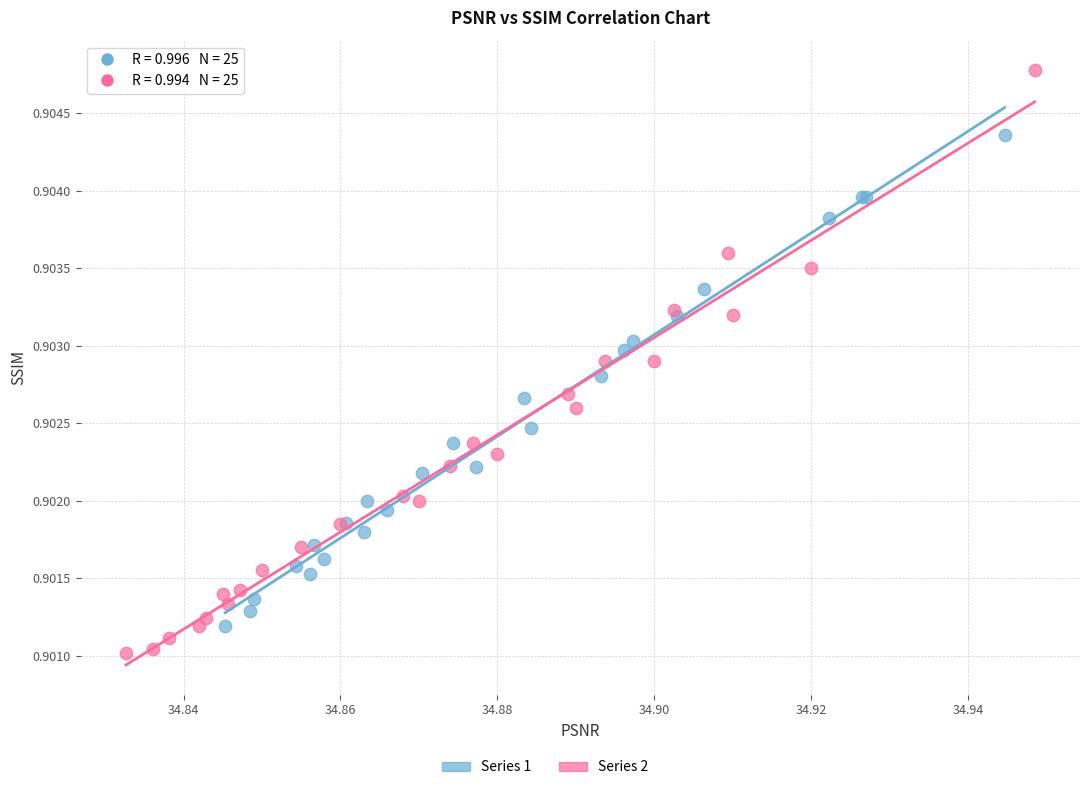

Which series has the widest spread of Y values?

Series 2